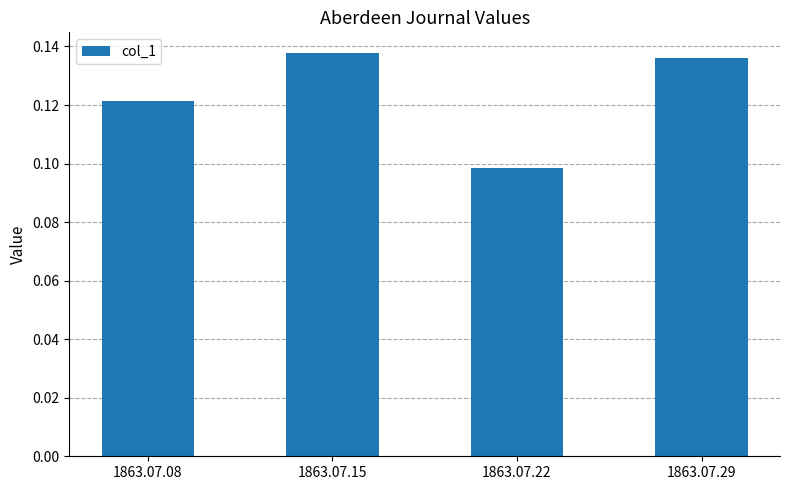

How many values are between 0 and 1?

4